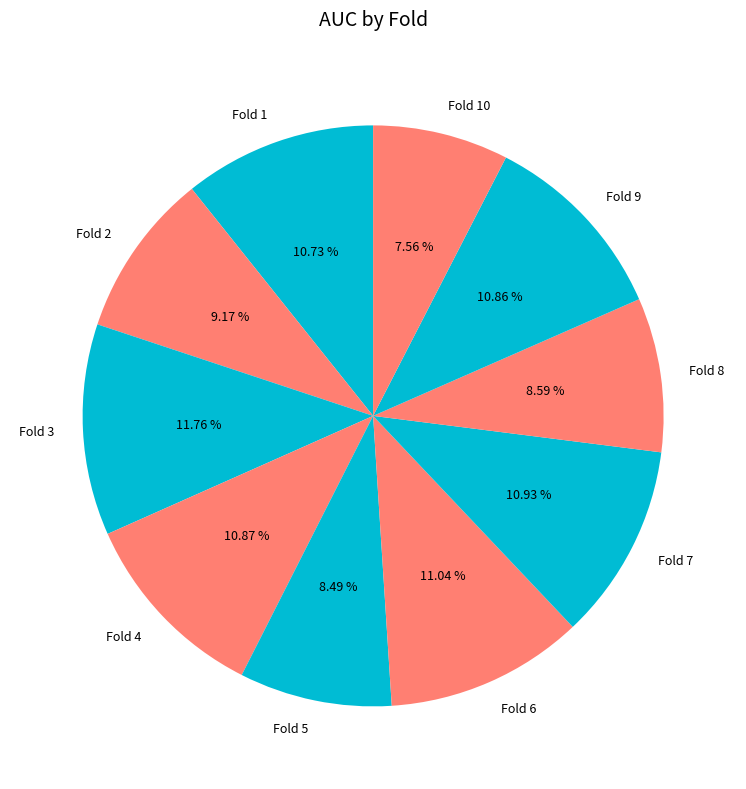

Do Fold 7 and Fold 2 together represent more than half of the pie?

No